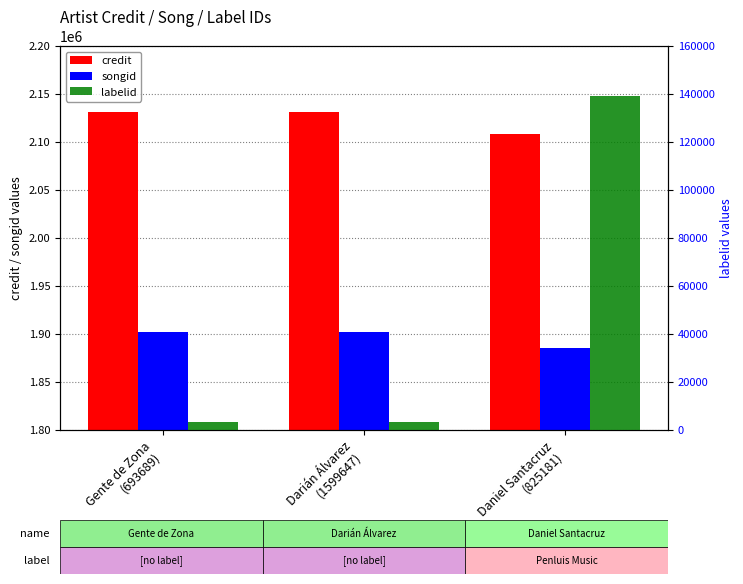

What is the total value across all series at Daniel Santacruz
(825181)?

4133289